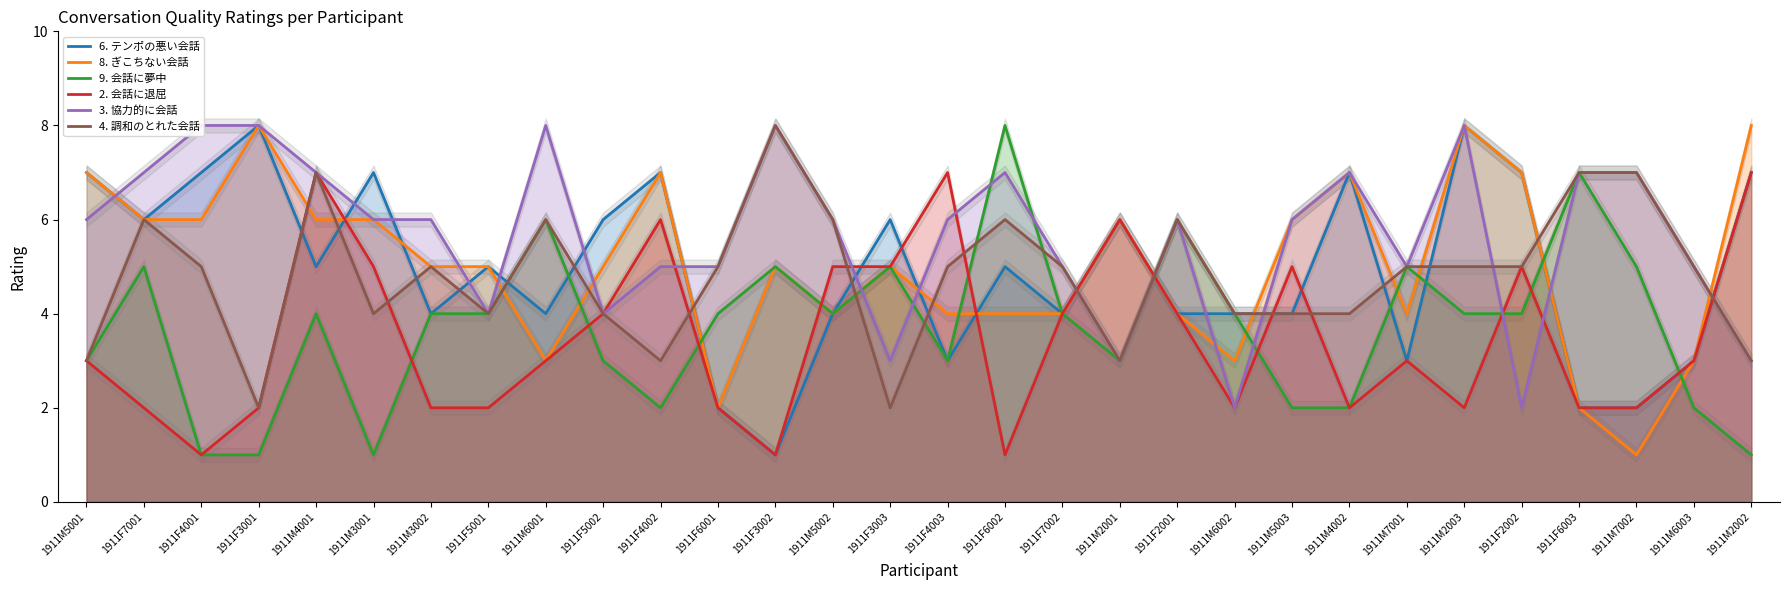

How many data points does each series have?

30